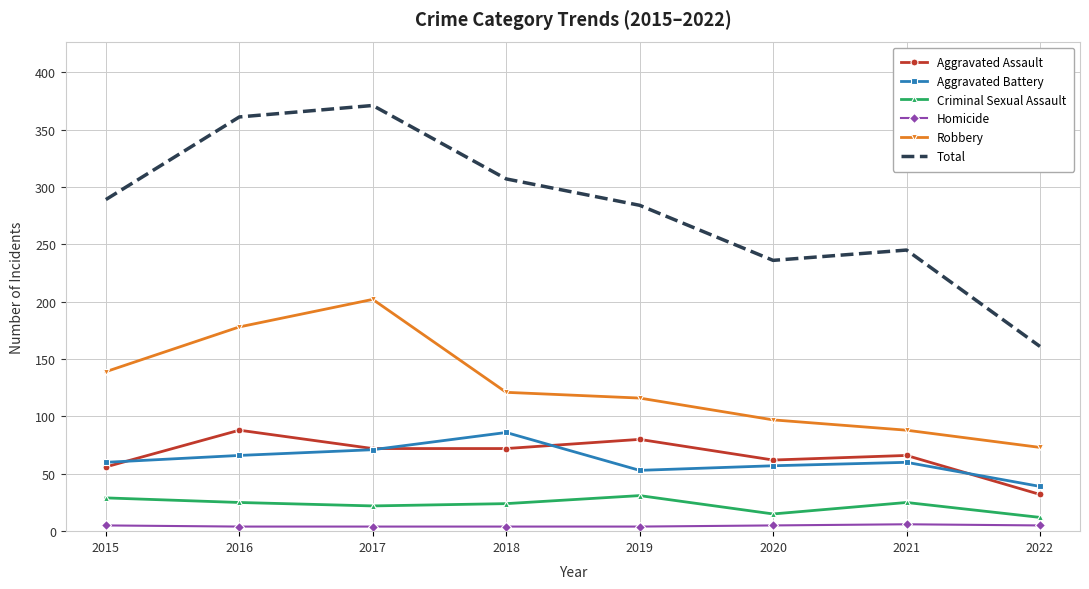

True or false: Total and Robbery cross at least once.

False